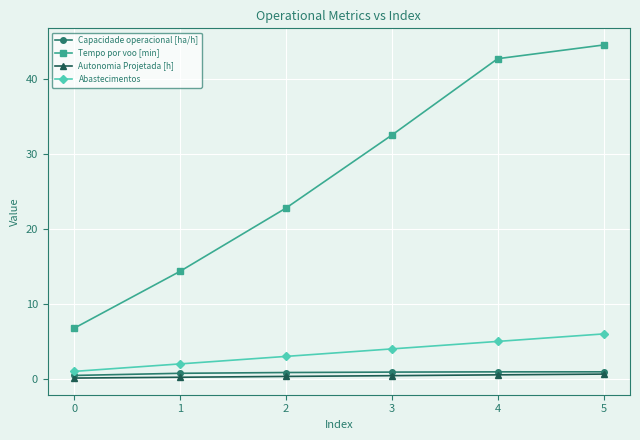

True or false: Capacidade operacional [ha/h] and Tempo por voo [min] intersect in this chart.

False